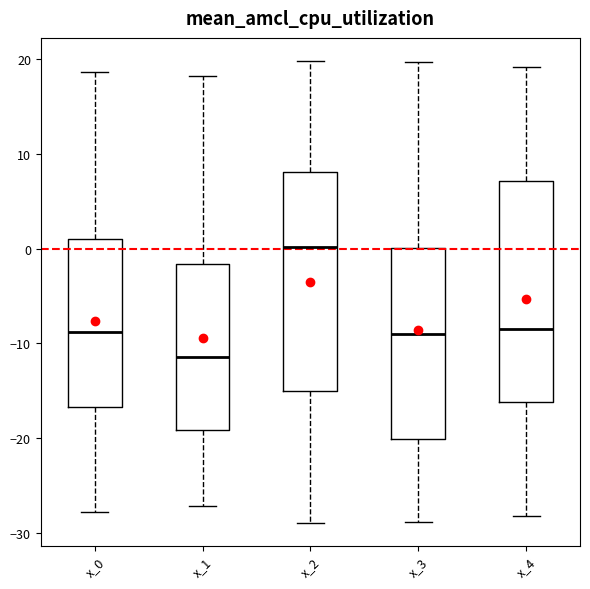

Reading left to right, transcribe this box plot: for each box, give where its median line is, the range the box spans, and where its two whiskers end, as read against the y-axis. The values are not printed on the chart, so give them approximately, as read against the axis.

x_0: median -9, box -17 to 1, whiskers -28 to 19
x_1: median -11, box -19 to -2, whiskers -27 to 18
x_2: median 0, box -15 to 8, whiskers -29 to 20
x_3: median -9, box -20 to 0, whiskers -29 to 20
x_4: median -9, box -16 to 7, whiskers -28 to 19